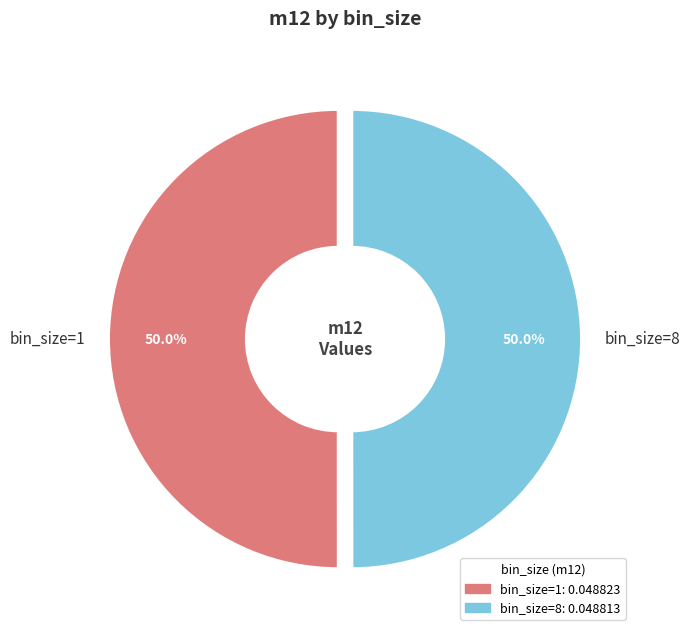

Is it true that bin_size=1 is 62% of the pie?

False